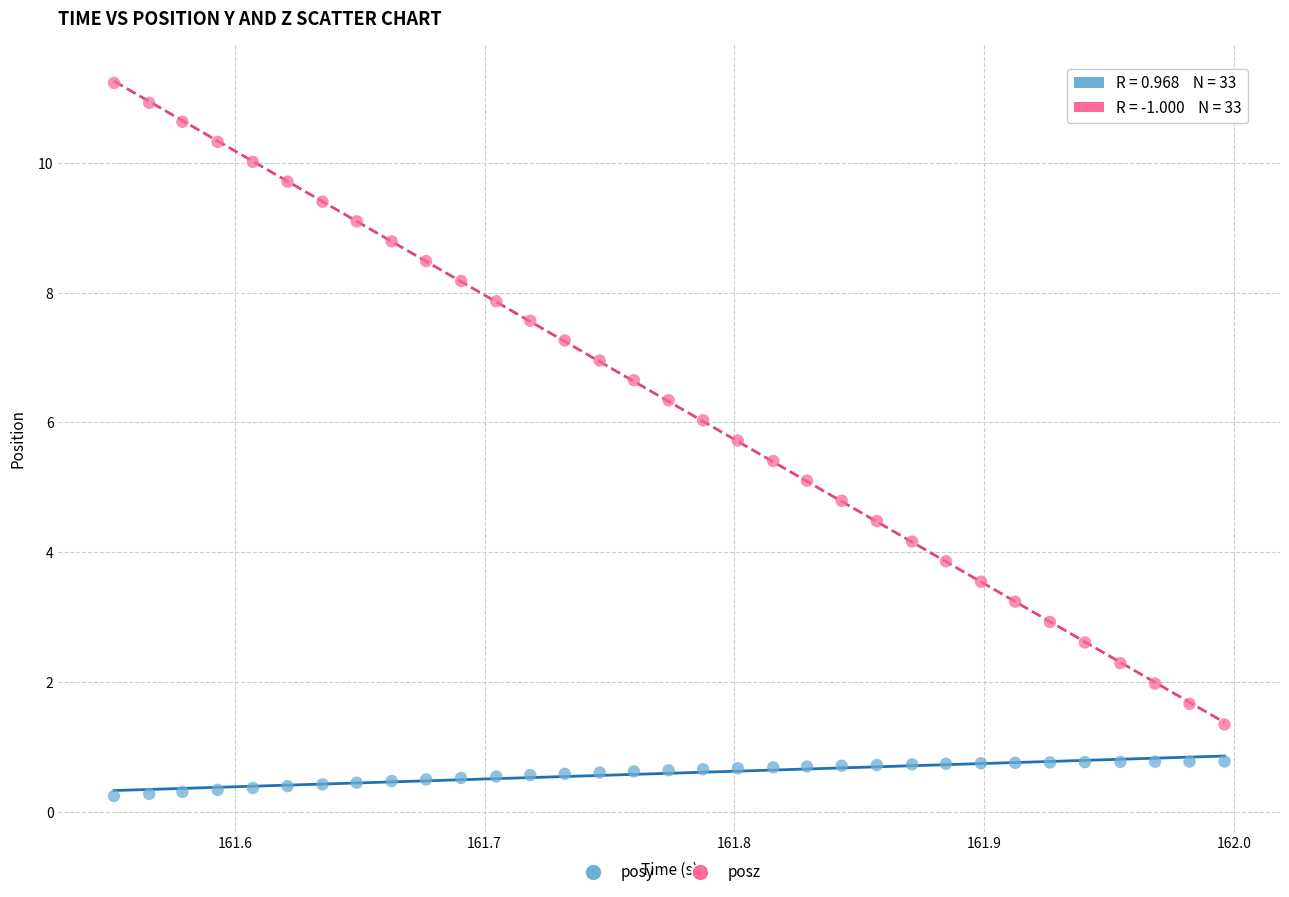

Which series has the largest Y range (max minus min)?

posz